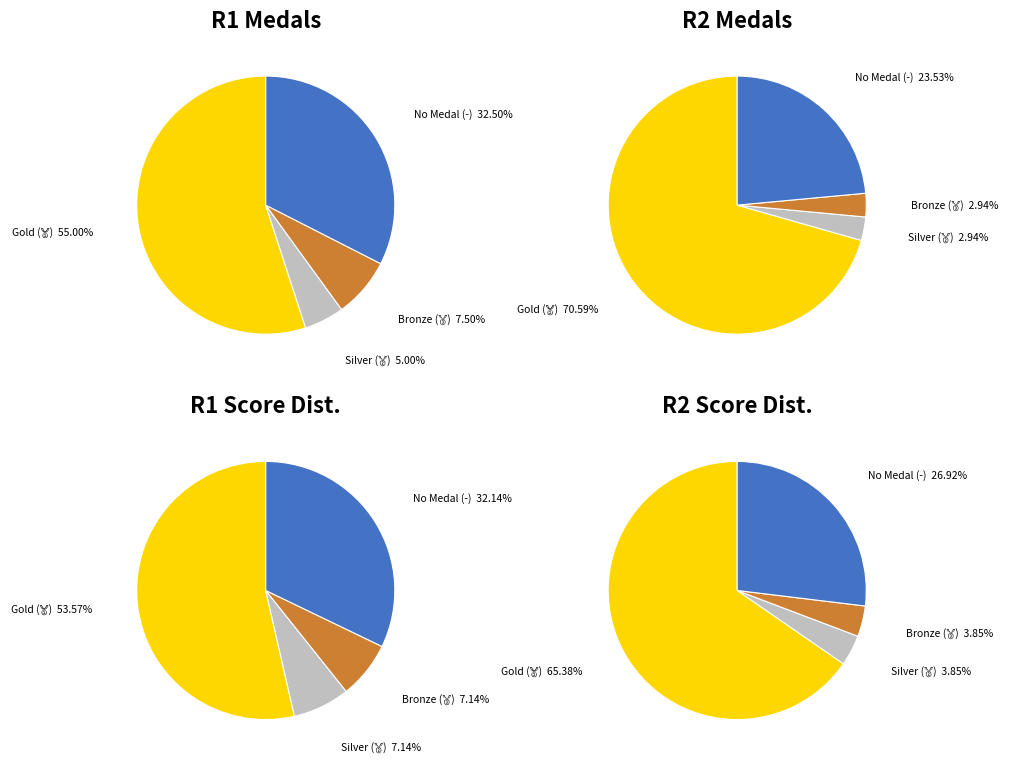

How many segments does this pie chart have?

4